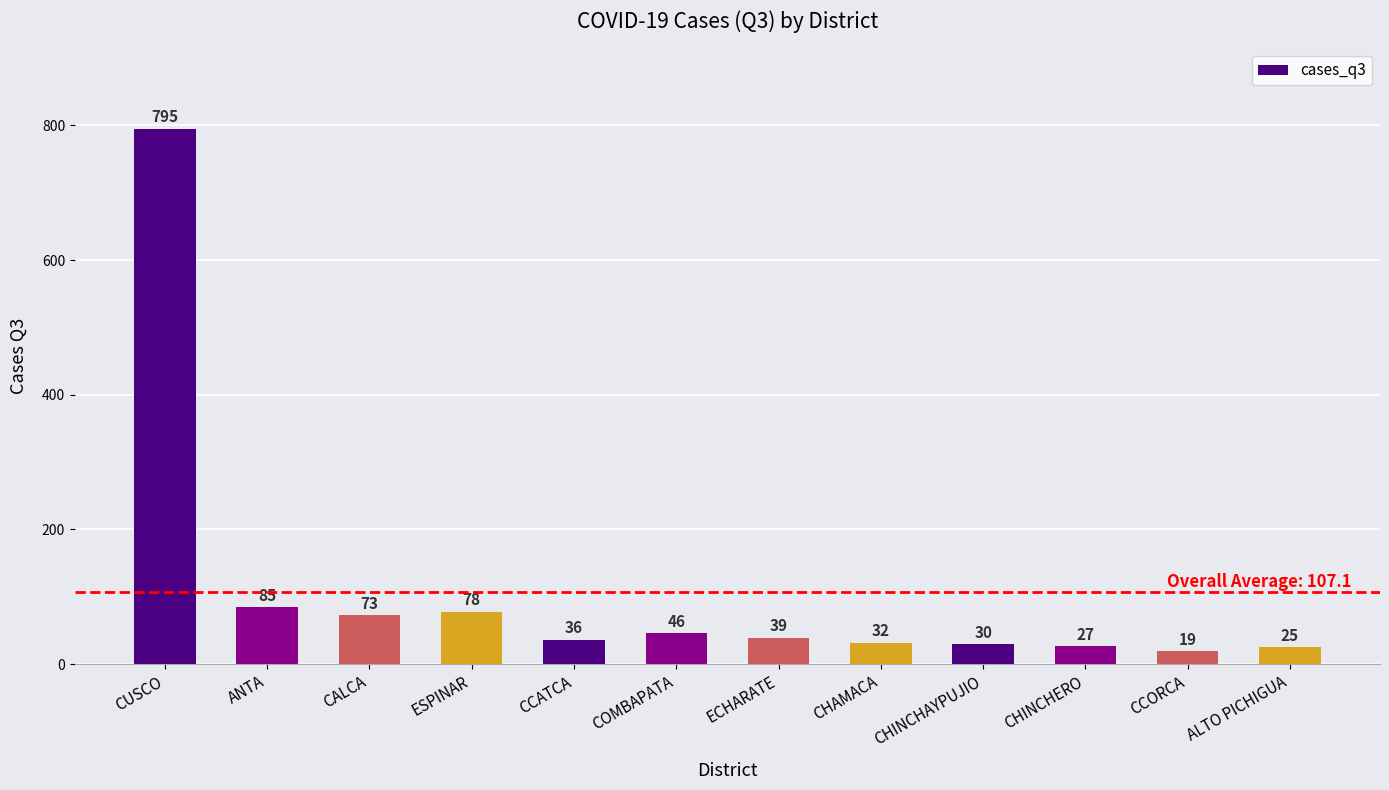

The chart shows a value of 477 at CUSCO. True or false?

False